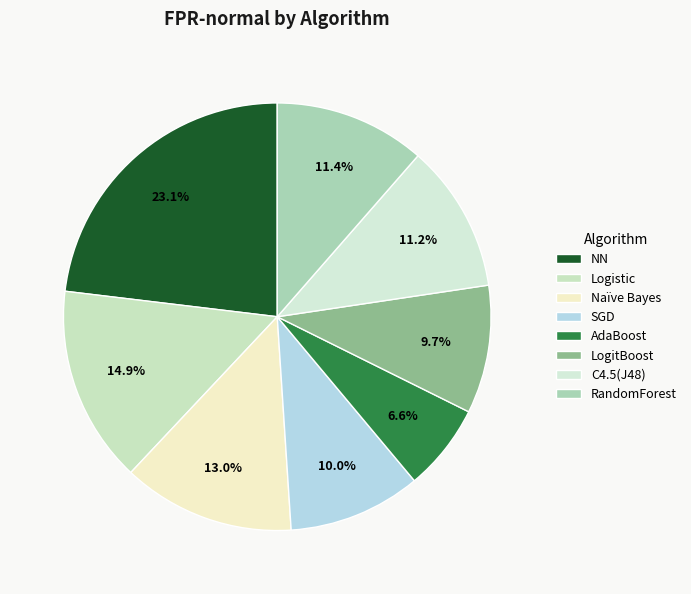

To the nearest percent, what is the average slice percentage?

12%